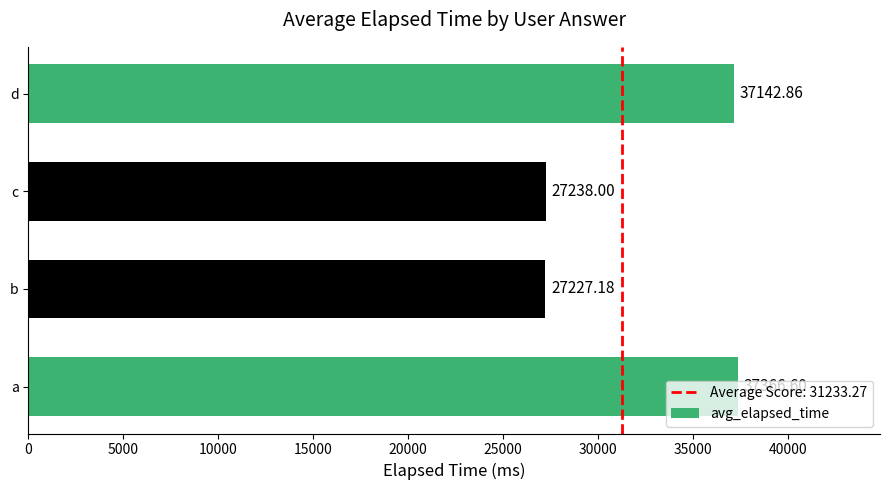

Rank the categories by value from highest to lowest.

a, d, c, b